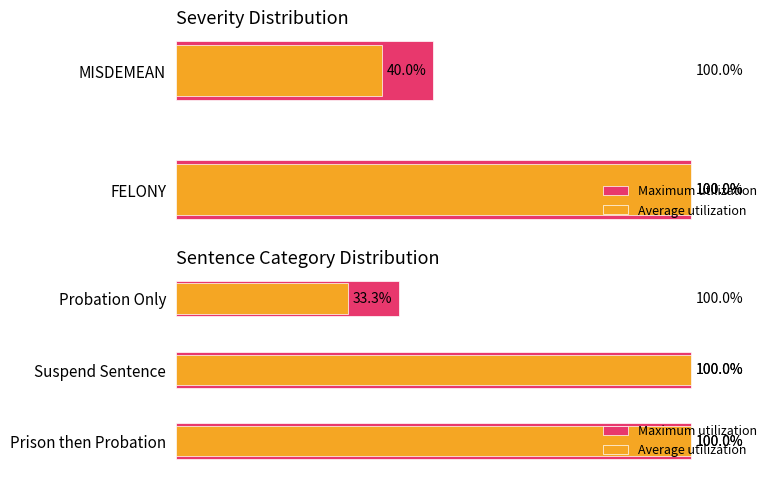

How many bars are there in each group?

2